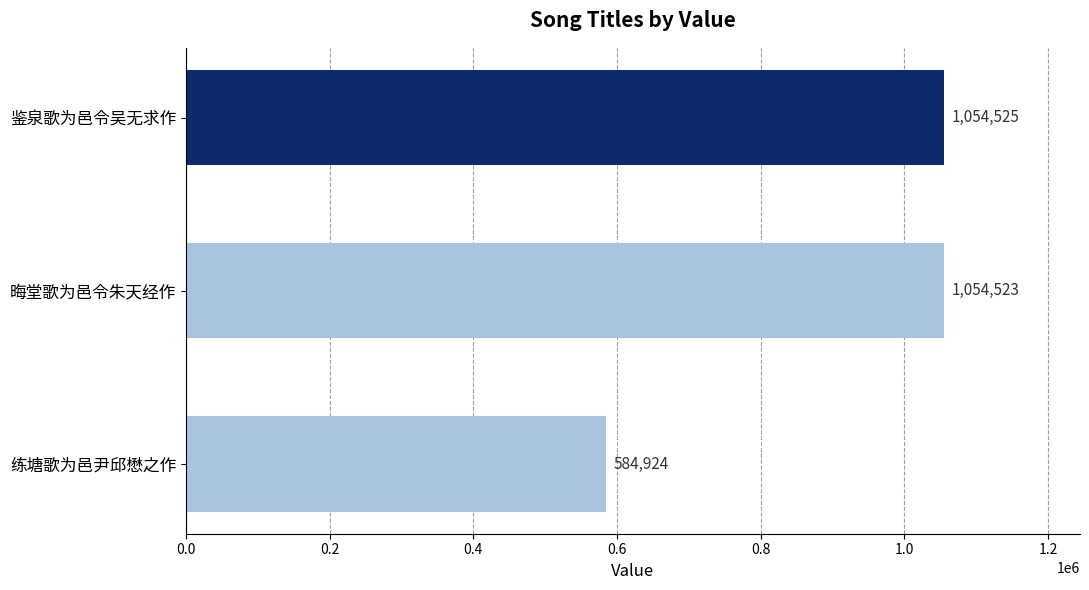

What is the label of the 3rd bar from the top?

练塘歌为邑尹邱懋之作